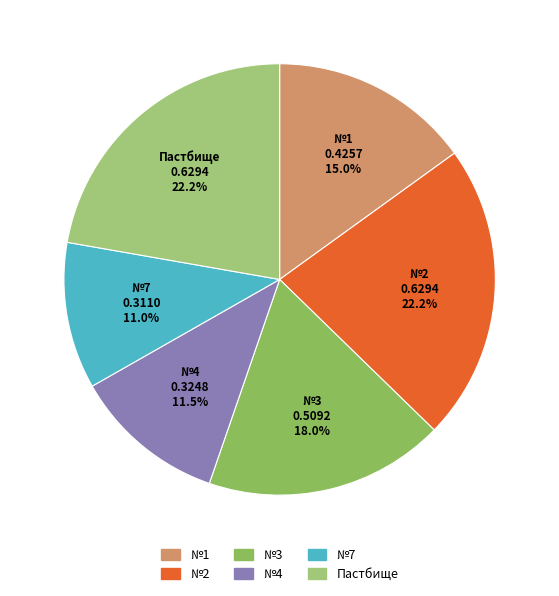

Is there any slice that represents more than half of the pie?

No